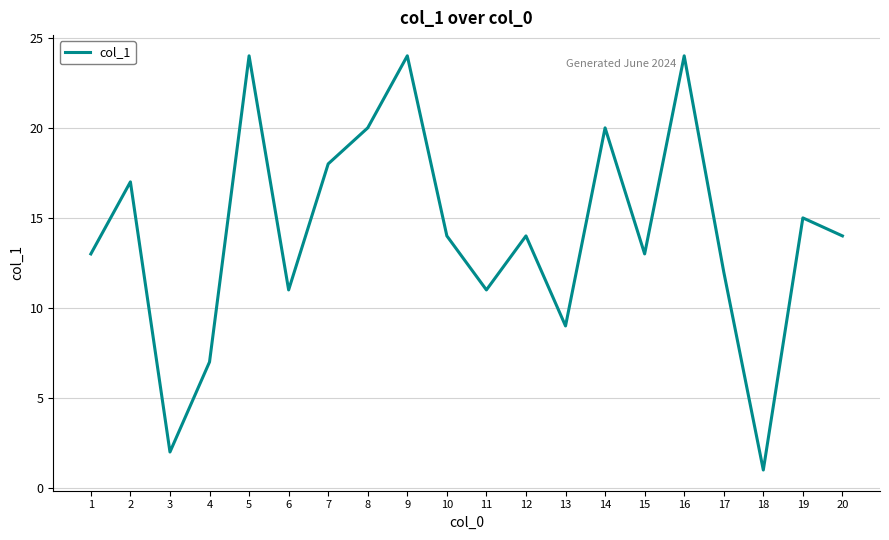

Between 12 and 3, which is larger?

12